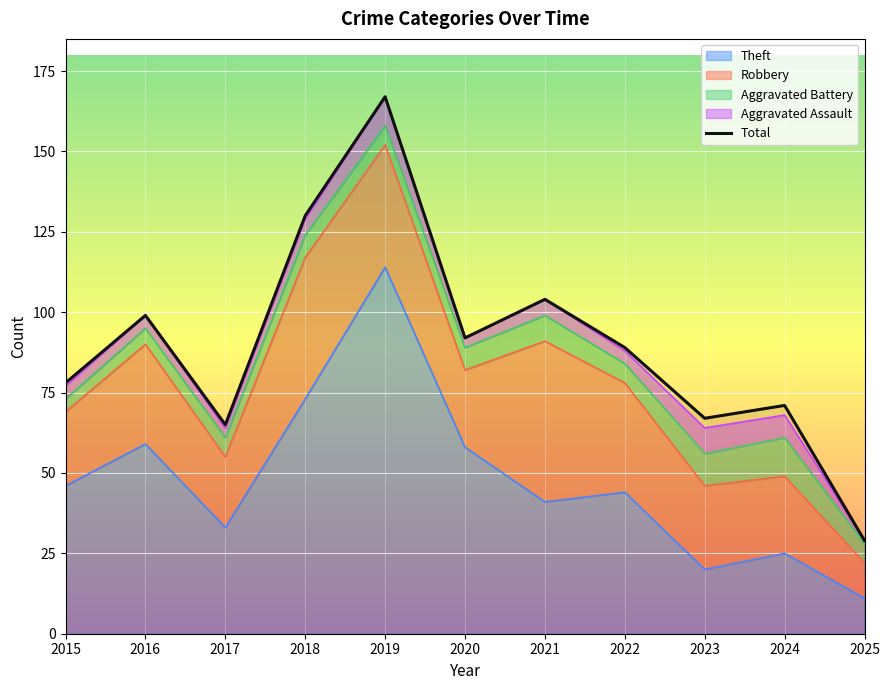

How many lines are shown in the chart?

1